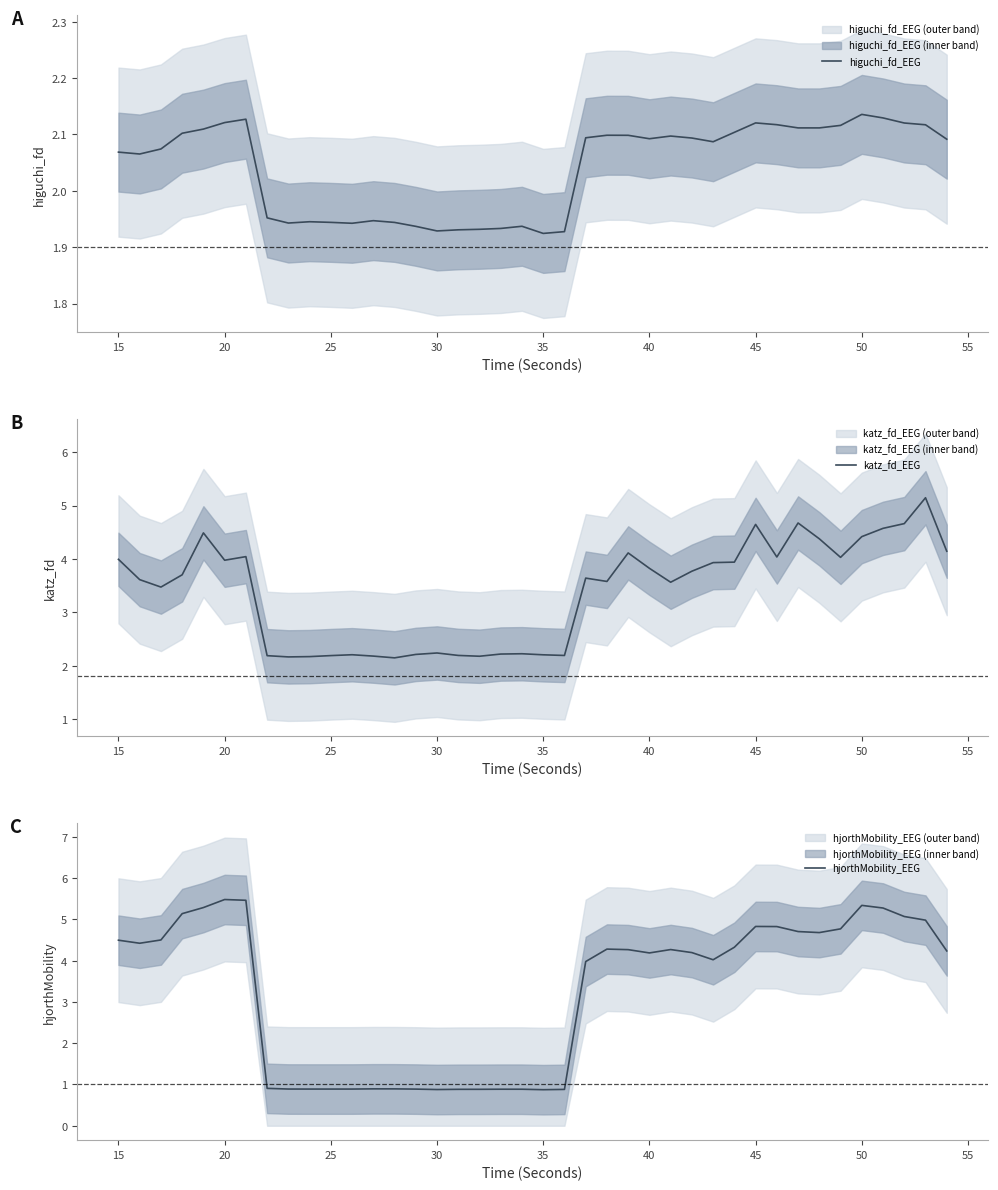

How many lines are shown in the chart?

3